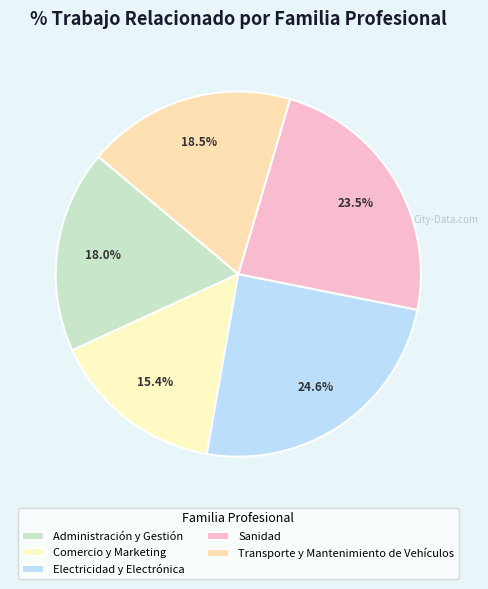

To the nearest percent, what portion does Electricidad y Electrónica represent?

25%